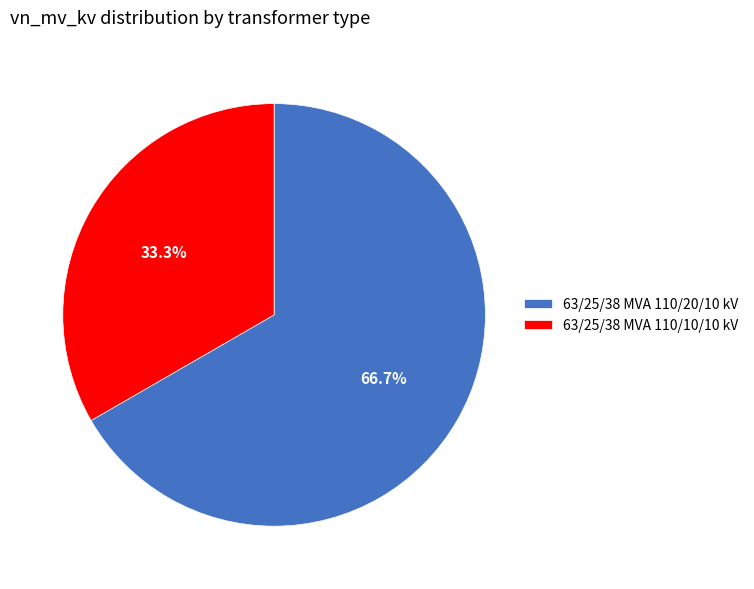

What is the smallest slice in the pie chart?

63/25/38 MVA 110/10/10 kV